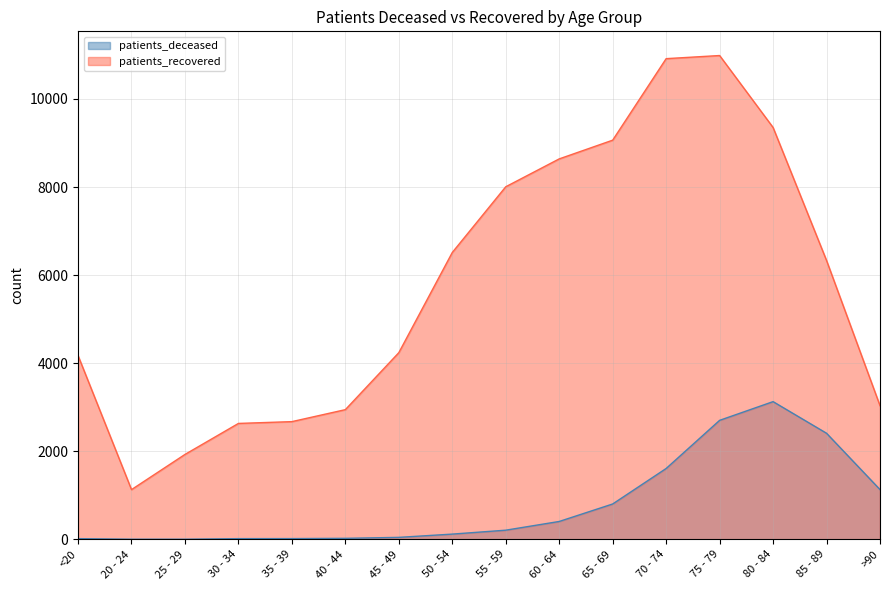

What is the value of the patients_recovered point at the 1st from the left?

4173